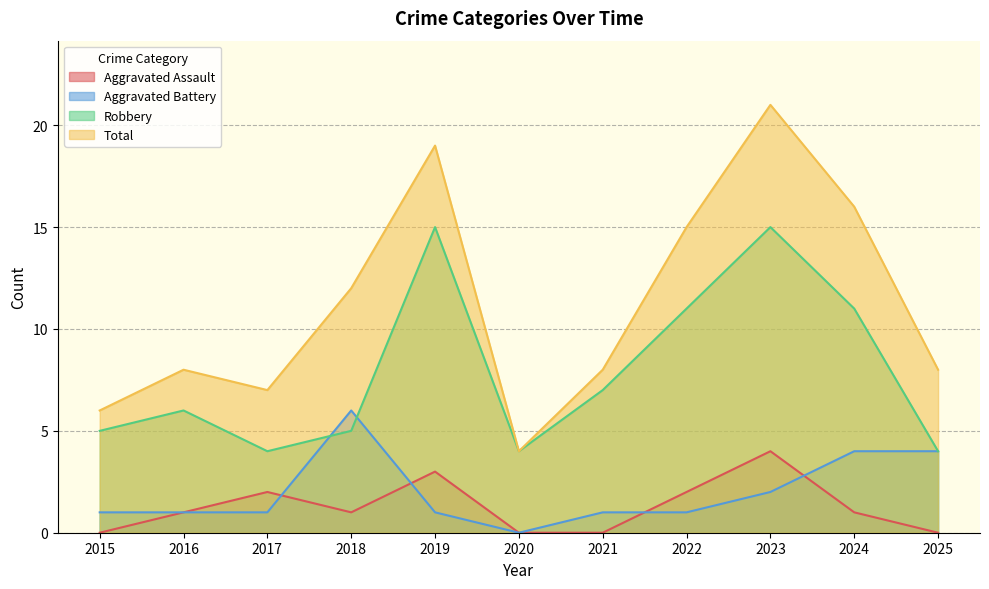

Which series has the largest total across all categories?

Total